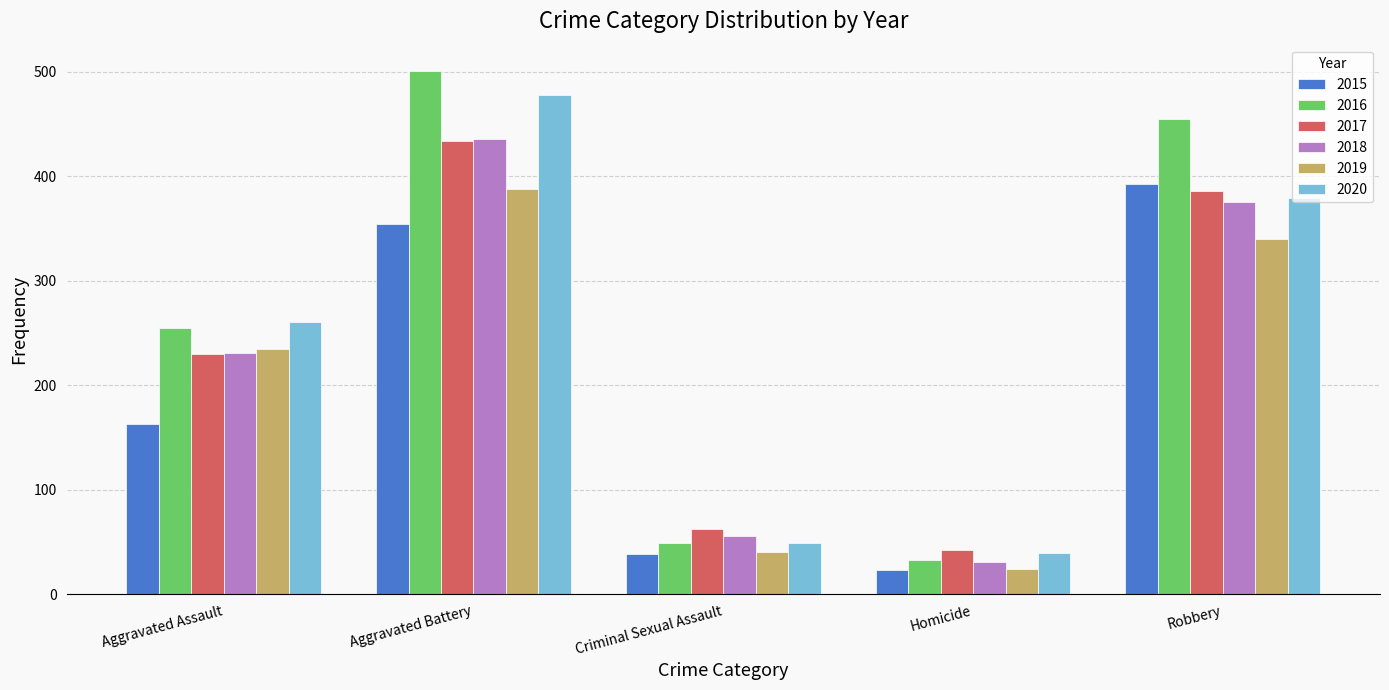

At which label is 2019 closest to 206?

Aggravated Assault